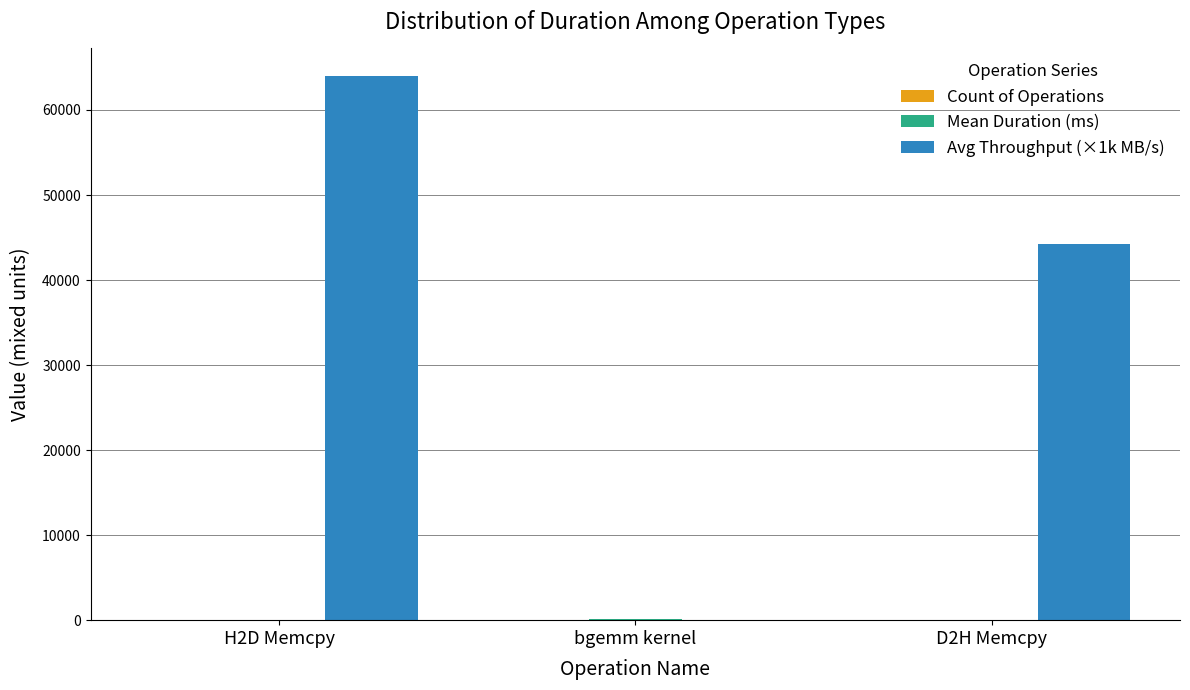

At which category does the chart reach its peak across all series?

H2D Memcpy